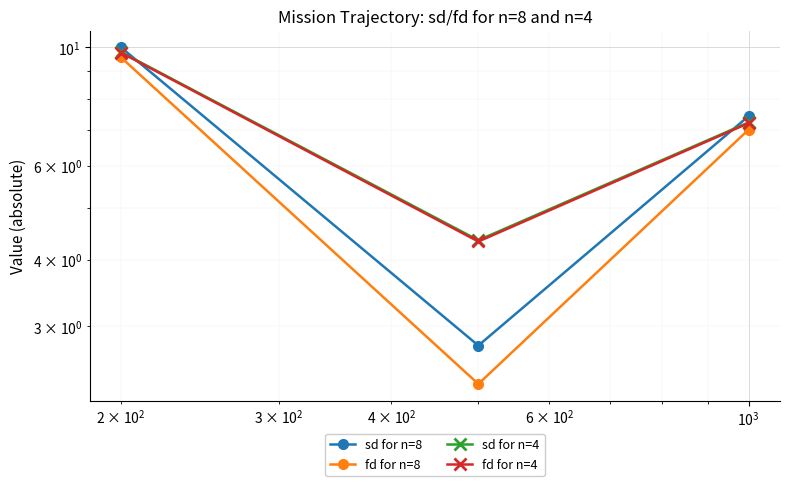

What is the sum of the sd for n=8 values at $\mathdefault{10^{1}}$ and $\mathdefault{10^{3}}$?

17.4